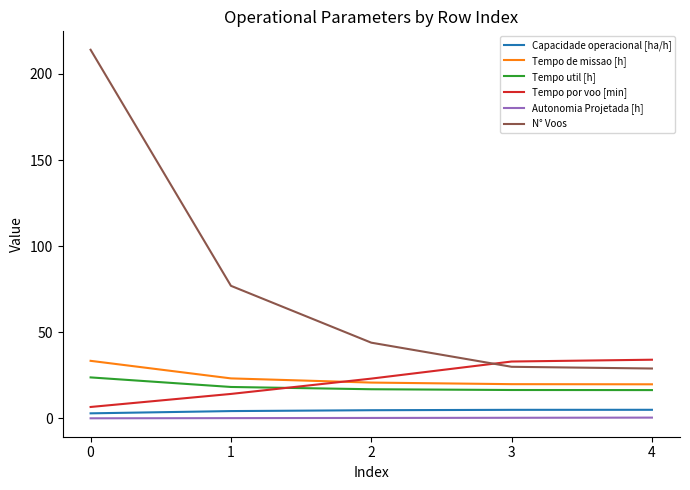

Is the value of Autonomia Projetada [h] at 0 greater than the value of Tempo por voo [min] at 2?

No